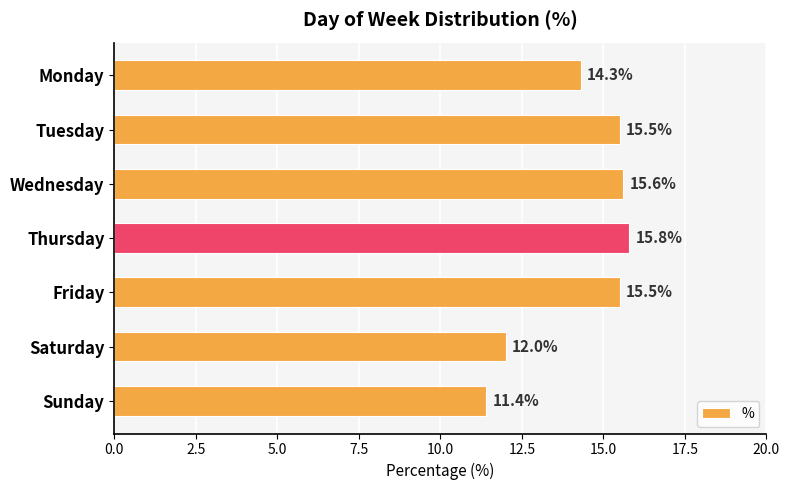

Reading top to bottom, what are all the values shown in this chart?

Monday=14.3	Tuesday=15.5	Wednesday=15.6	Thursday=15.8	Friday=15.5	Saturday=12.0	Sunday=11.4